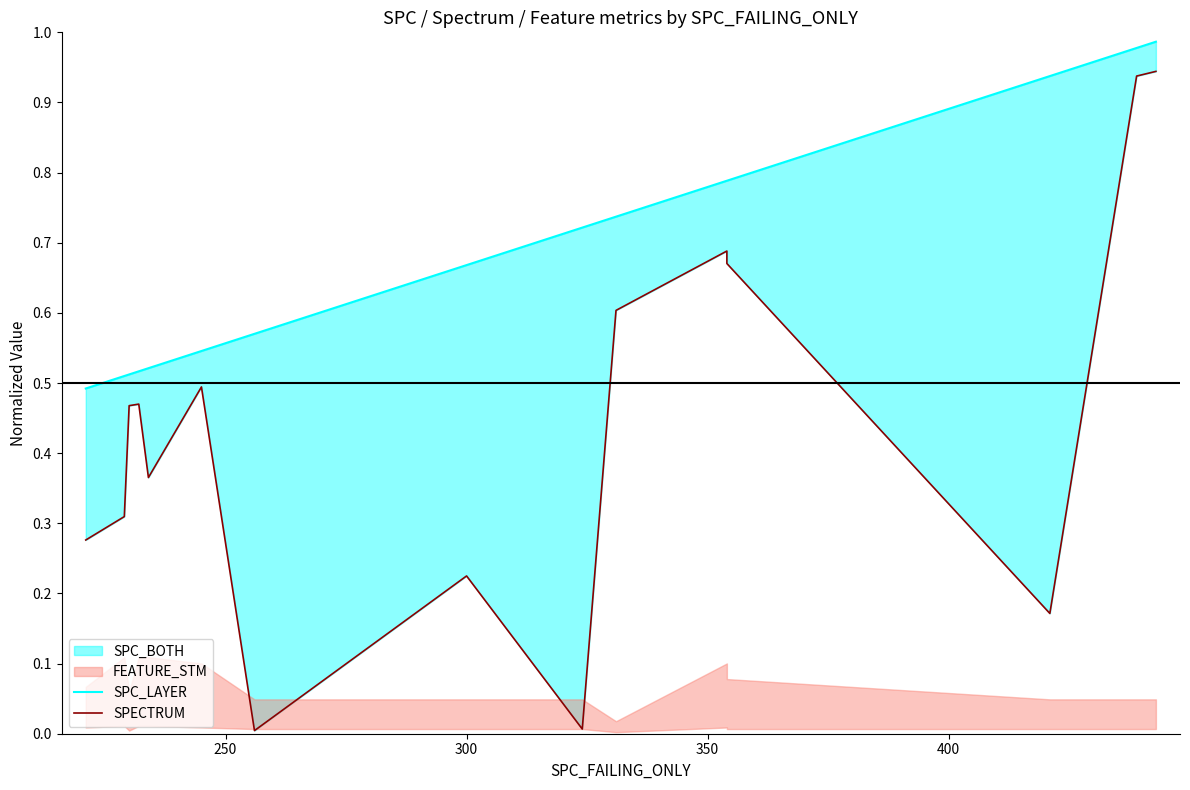

Which series has the widest spread of values?

SPECTRUM